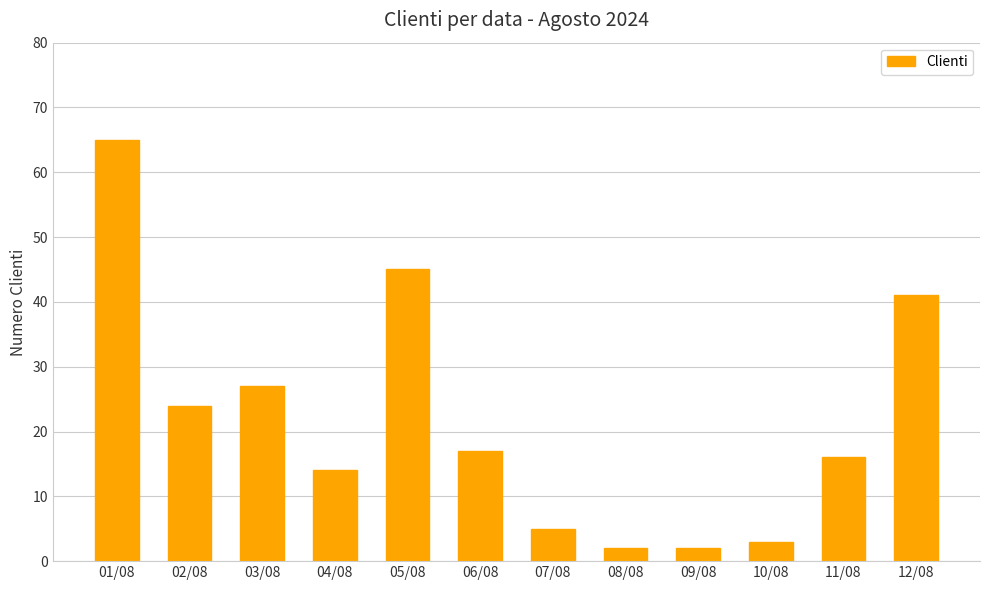

Is it true that the value at 09/08 is 2?

True